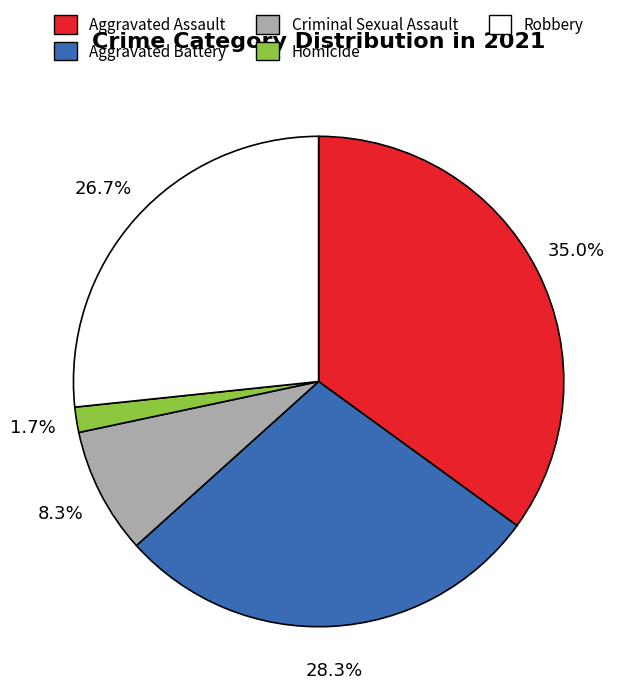

To the nearest percent, what is the combined percentage of Criminal Sexual Assault and Homicide?

10%